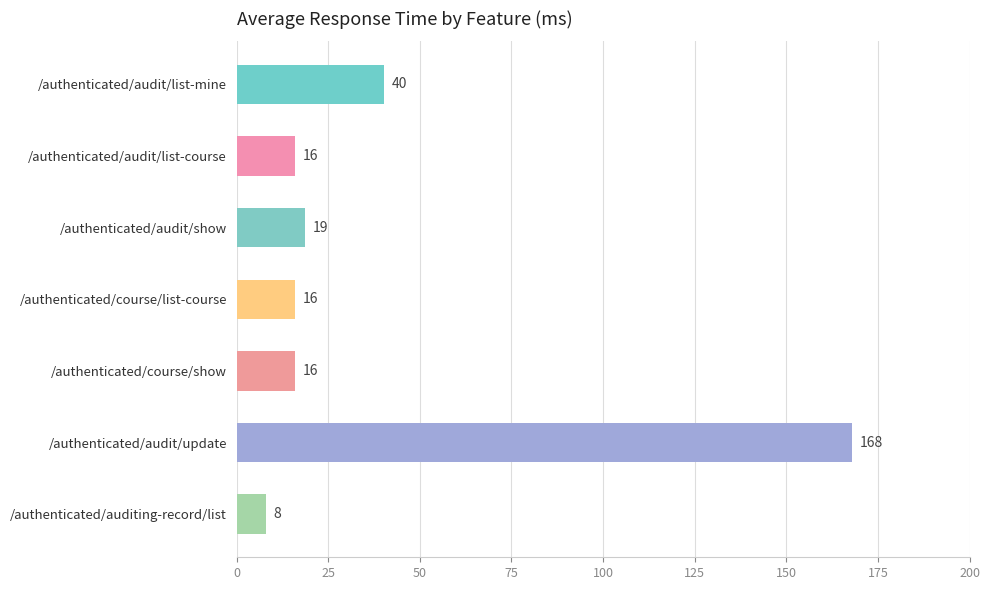

At which category does the chart reach its peak across all series?

/authenticated/audit/update